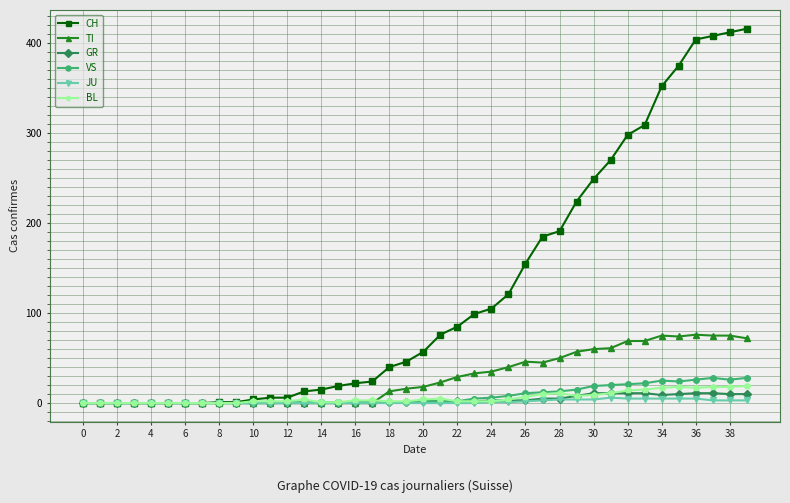

Does the chart have visible grid lines?

Yes